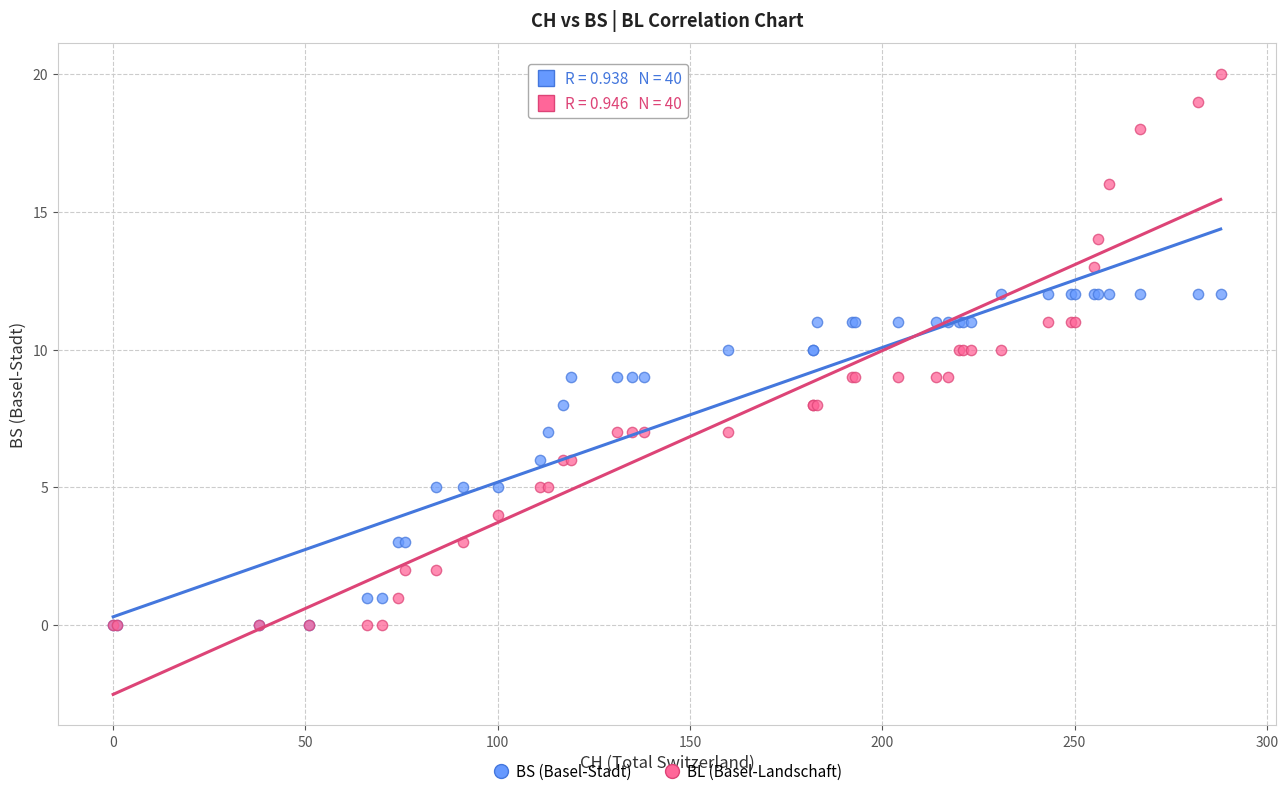

What are all the series names shown in the legend?

BS (Basel-Stadt), BL (Basel-Landschaft)